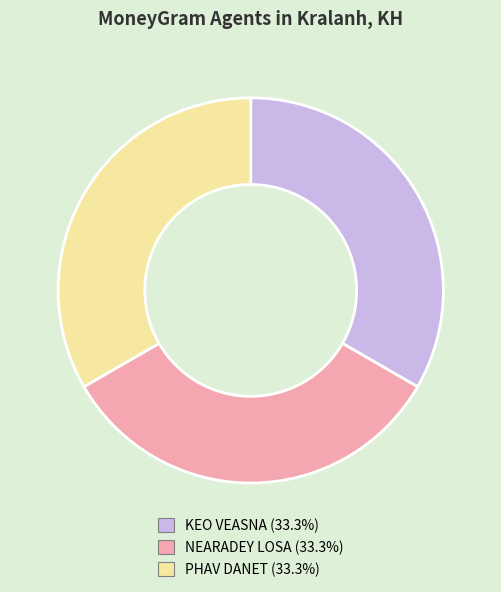

Is there any slice that represents more than half of the pie?

No